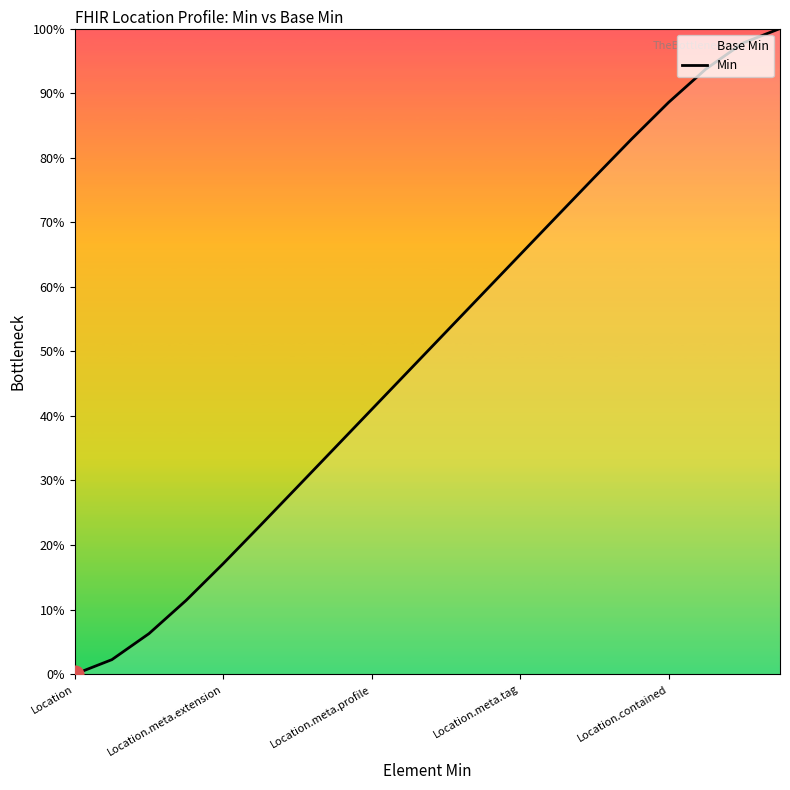

Read the value at 17.

0.9